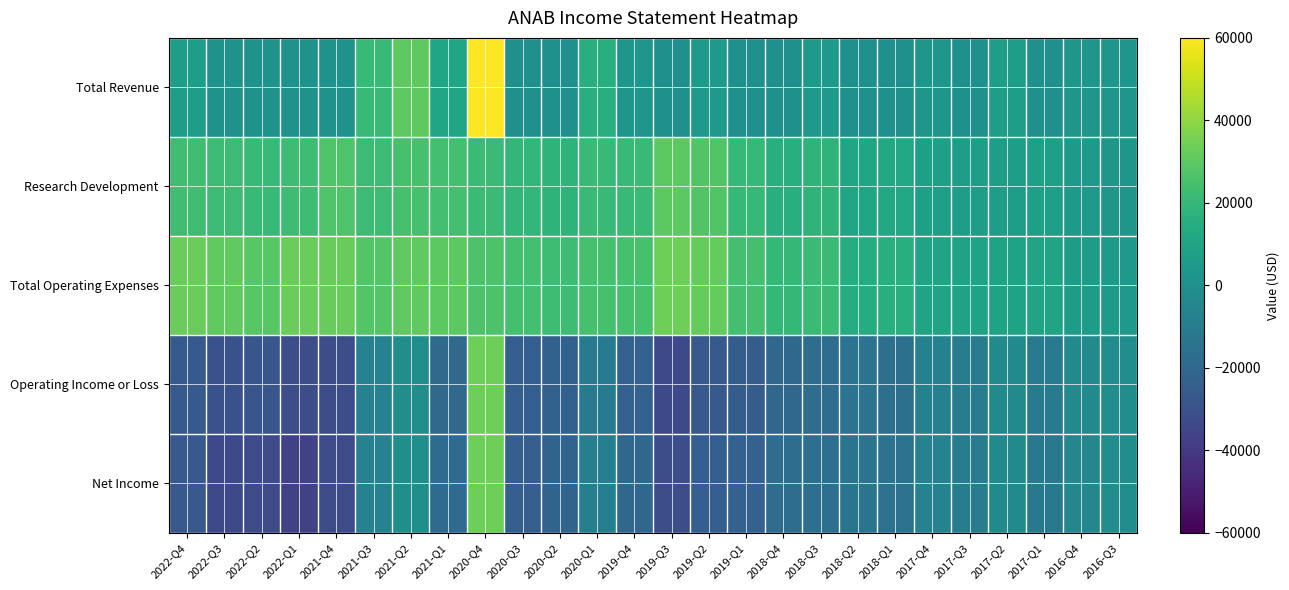

Reading left to right, what are all the values shown in this chart?

Total Revenue: 2022-Q4=6800	2022-Q3=1300	2022-Q2=1200	2022-Q1=1000	2021-Q4=1000	2021-Q3=20900	2021-Q2=30000	2021-Q1=11200	2020-Q4=60000	2020-Q3=0	2020-Q2=0	2020-Q1=15000	2019-Q4=3000	2019-Q3=0	2019-Q2=5000	2019-Q1=0	2018-Q4=0	2018-Q3=5000	2018-Q2=0	2018-Q1=0	2017-Q4=3000	2017-Q3=0	2017-Q2=7000	2017-Q1=0	2016-Q4=2800	2016-Q3=3200
Research Development: 2022-Q4=23400	2022-Q3=22100	2022-Q2=20800	2022-Q1=22500	2021-Q4=26800	2021-Q3=22200	2021-Q2=25300	2021-Q1=24200	2020-Q4=21600	2020-Q3=19500	2020-Q2=17900	2020-Q1=21000	2019-Q4=21400	2019-Q3=29900	2019-Q2=27400	2019-Q1=20600	2018-Q4=15900	2018-Q3=17900	2018-Q2=10600	2018-Q1=11800	2017-Q4=7600	2017-Q3=6700	2017-Q2=7200	2017-Q1=7900	2016-Q4=5000	2016-Q3=3300
Total Operating Expenses: 2022-Q4=32800	2022-Q3=30900	2022-Q2=29000	2022-Q1=32700	2021-Q4=32200	2021-Q3=27700	2021-Q2=30600	2021-Q1=29600	2020-Q4=26700	2020-Q3=24300	2020-Q2=22600	2020-Q1=25300	2019-Q4=25300	2019-Q3=33700	2019-Q2=31700	2019-Q1=24800	2018-Q4=19700	2018-Q3=21900	2018-Q2=14400	2018-Q1=15800	2017-Q4=10200	2017-Q3=9100	2017-Q2=9600	2017-Q1=10000	2016-Q4=5900	2016-Q3=4300
Operating Income or Loss: 2022-Q4=-26000	2022-Q3=-29600	2022-Q2=-27800	2022-Q1=-31700	2021-Q4=-31200	2021-Q3=-6800	2021-Q2=-600	2021-Q1=-18400	2020-Q4=33300	2020-Q3=-24300	2020-Q2=-22600	2020-Q1=-10300	2019-Q4=-22300	2019-Q3=-33700	2019-Q2=-26700	2019-Q1=-24800	2018-Q4=-19700	2018-Q3=-16900	2018-Q2=-14400	2018-Q1=-15800	2017-Q4=-7200	2017-Q3=-9100	2017-Q2=-2600	2017-Q1=-10000	2016-Q4=-3100	2016-Q3=-1100
Net Income: 2022-Q4=-26400	2022-Q3=-33500	2022-Q2=-32600	2022-Q1=-36300	2021-Q4=-32500	2021-Q3=-6700	2021-Q2=-400	2021-Q1=-18200	2020-Q4=33600	2020-Q3=-23800	2020-Q2=-21500	2020-Q1=-8300	2019-Q4=-20300	2019-Q3=-31000	2019-Q2=-24000	2019-Q1=-22100	2018-Q4=-17000	2018-Q3=-16000	2018-Q2=-13600	2018-Q1=-15100	2017-Q4=-6900	2017-Q3=-9100	2017-Q2=-2700	2017-Q1=-11400	2016-Q4=-4300	2016-Q3=-1100